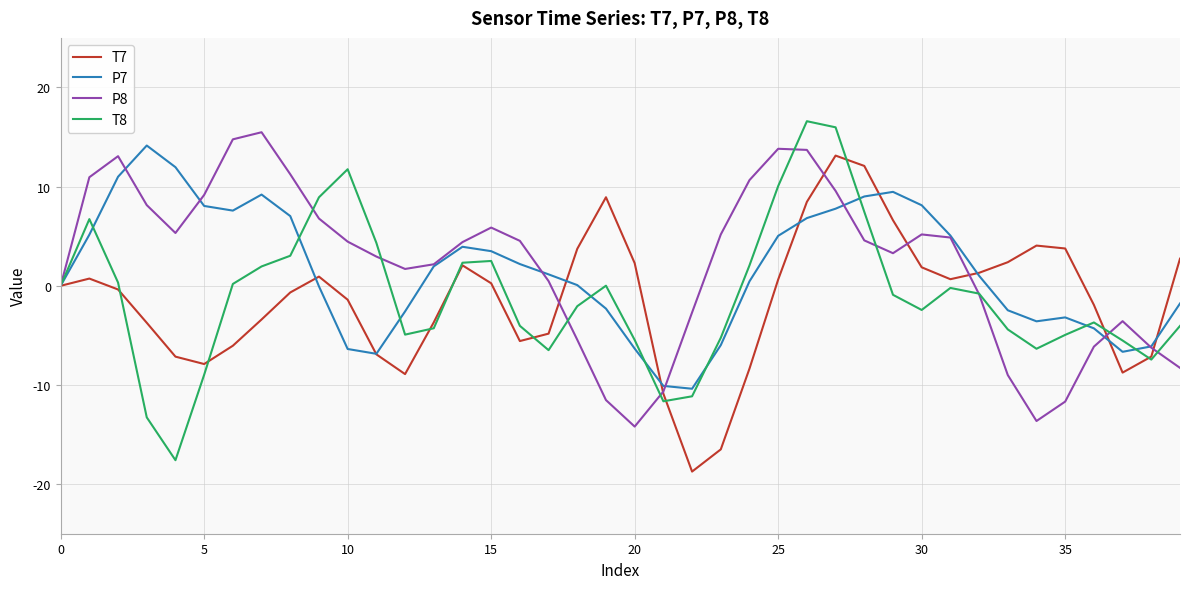

What is the smallest value displayed?

-18.7